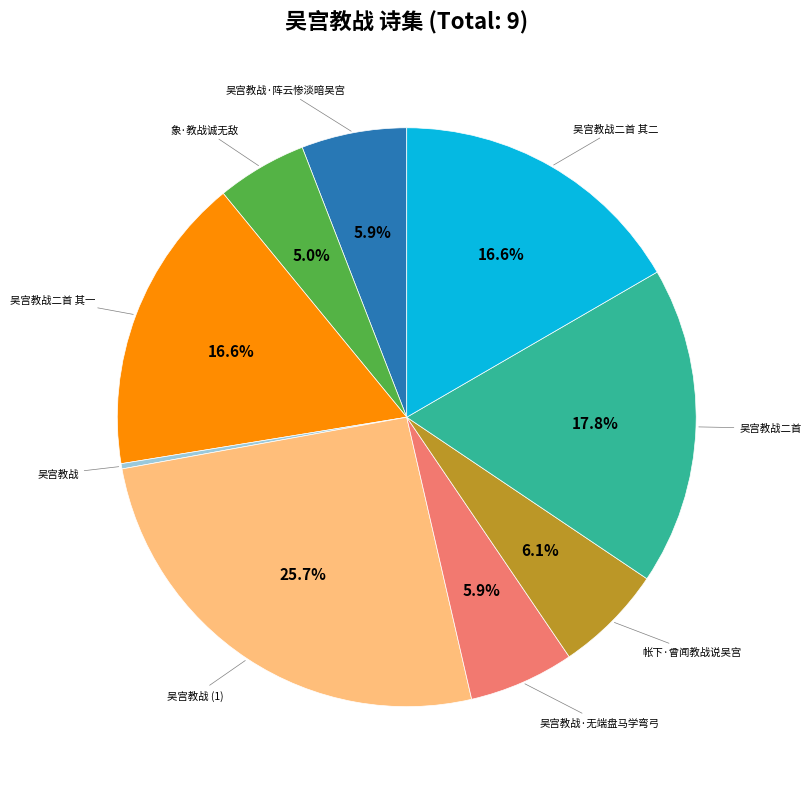

How many segments does this pie chart have?

9